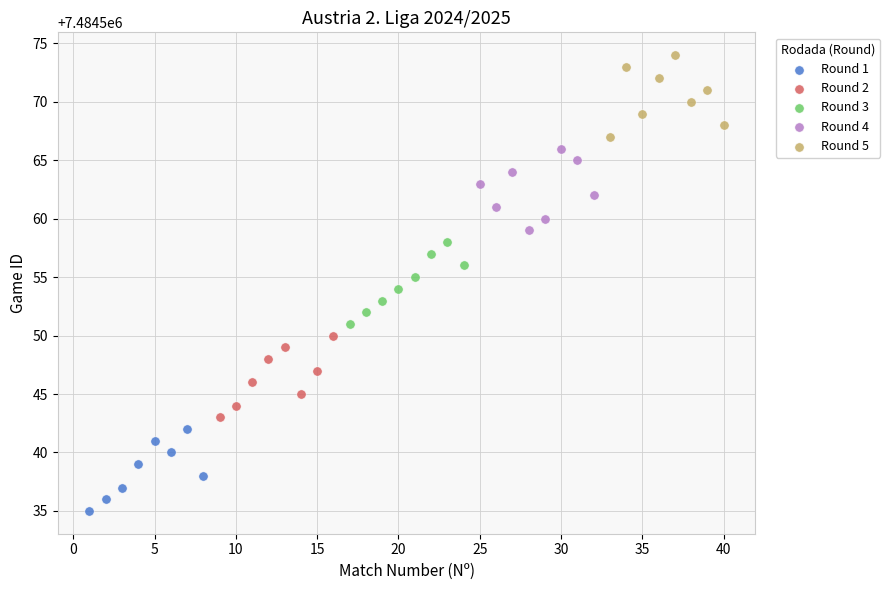

Which series contains the highest Y value?

Round 5